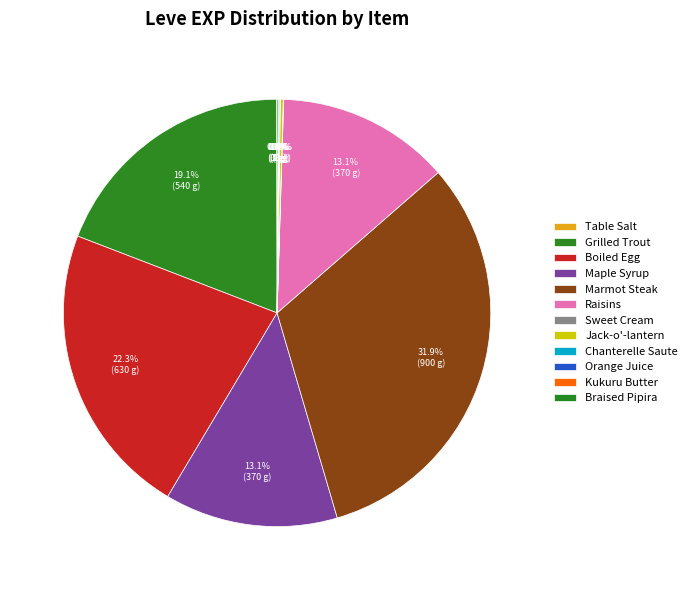

How many slices are in this pie chart?

12